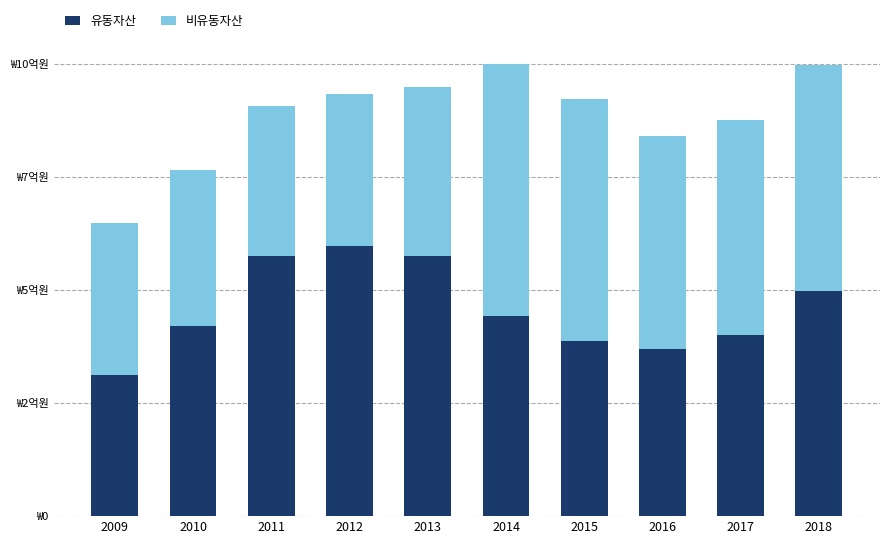

Is it true that 비유동자산 equals 54395591 at 2014?

True